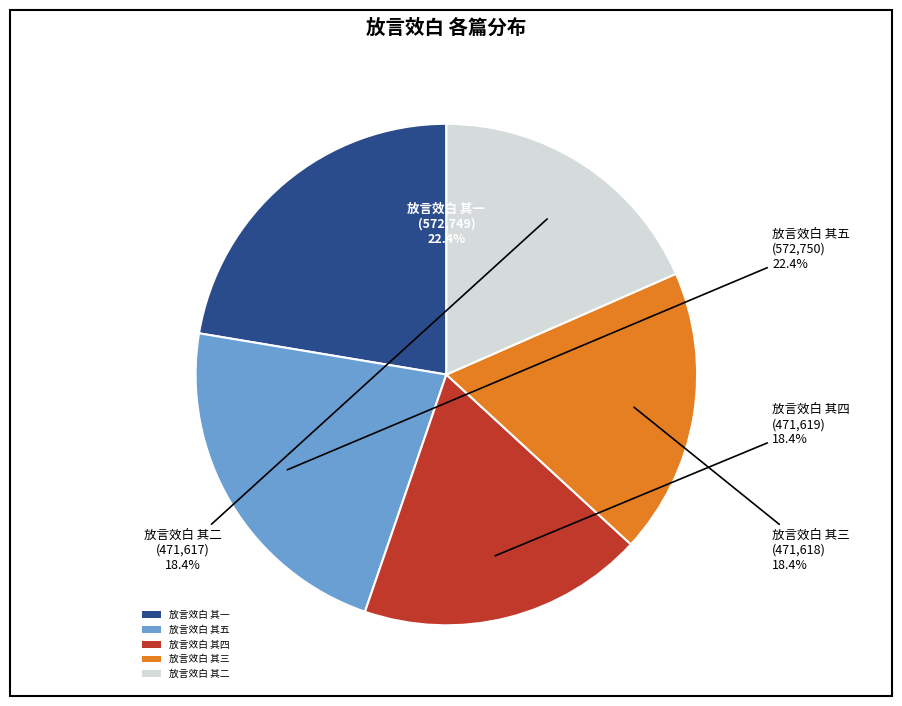

How many segments does this pie chart have?

5